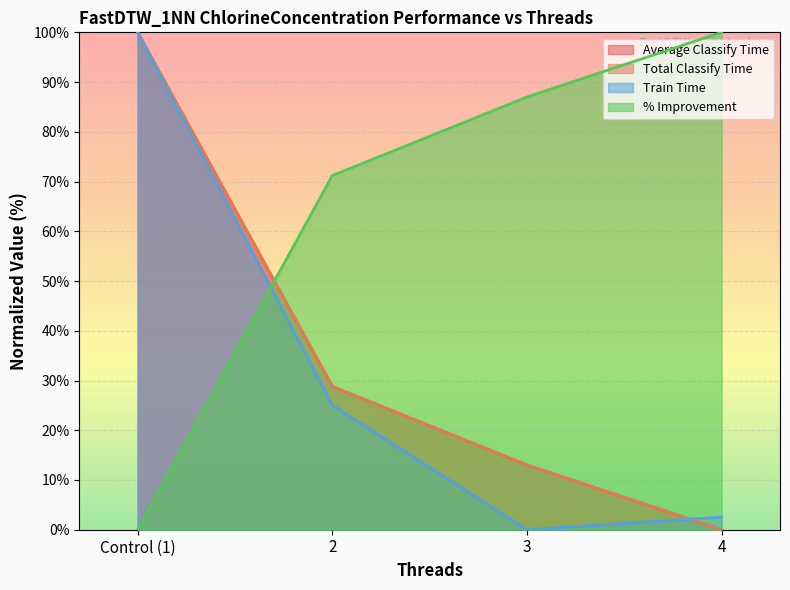

What is the label of the 4th point from the left?

4